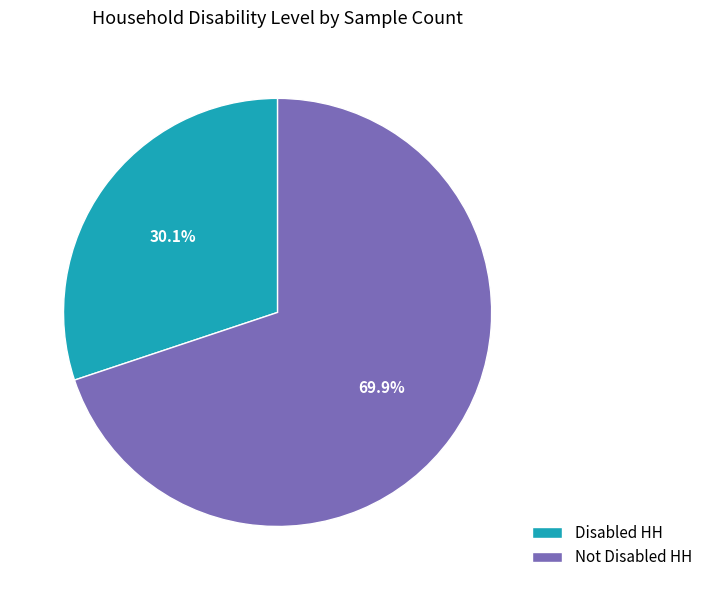

Rank the categories by value from highest to lowest.

Not Disabled HH, Disabled HH